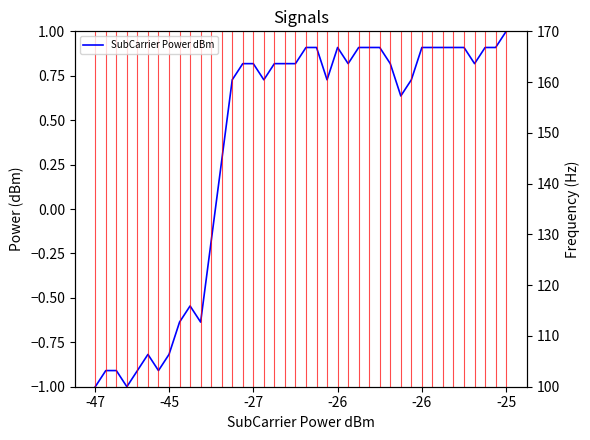

What is the greatest value displayed?

1.0